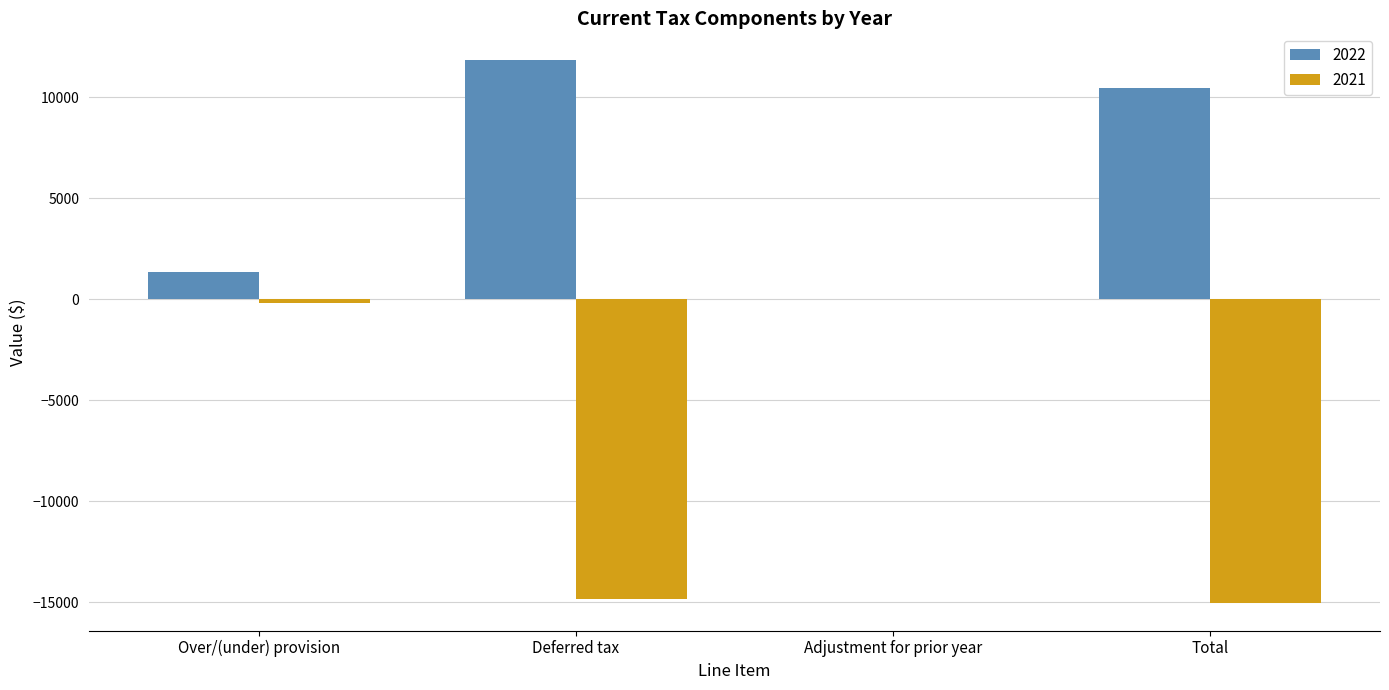

Reading left to right, extract all data points from this chart.

2022: 1359	11822	0	10463
2021: -198	-14869	0	-15067